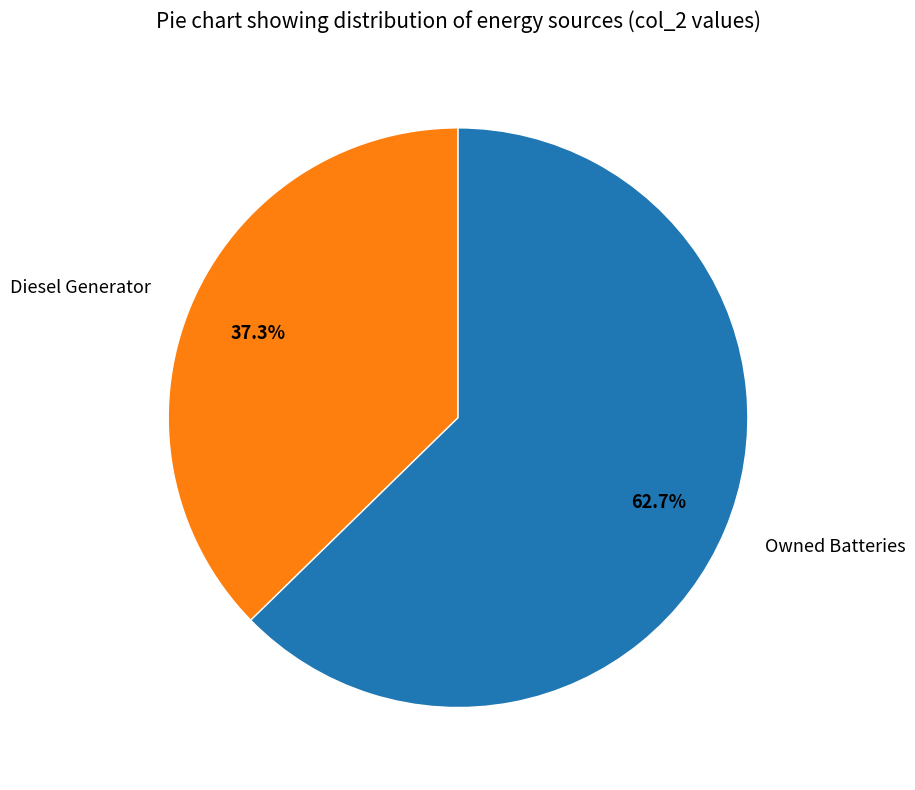

To the nearest percent, what is the combined percentage of Diesel Generator and Owned Batteries?

100%